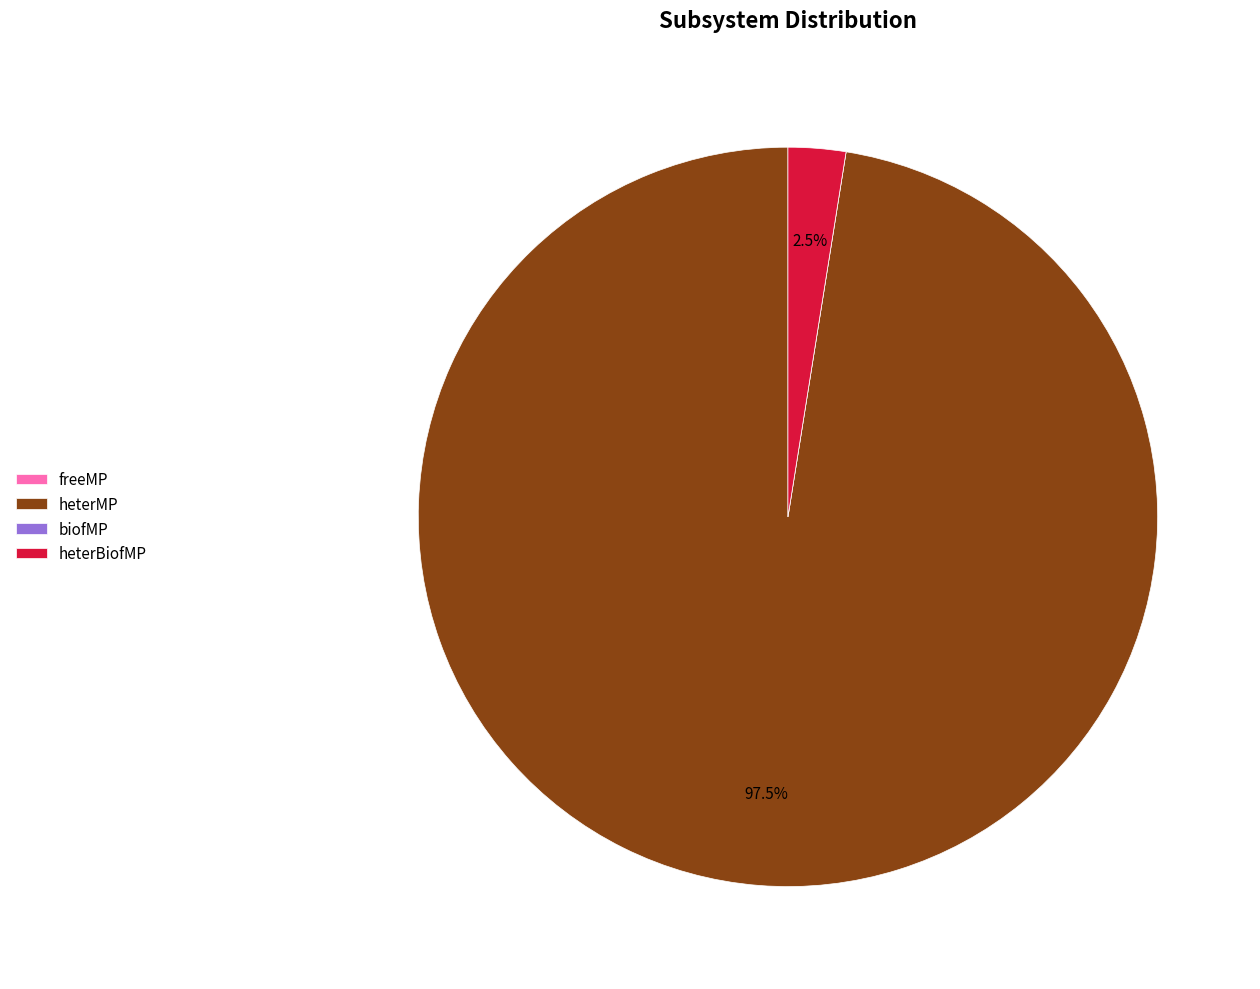

Does heterMP represent more than half of the total?

Yes